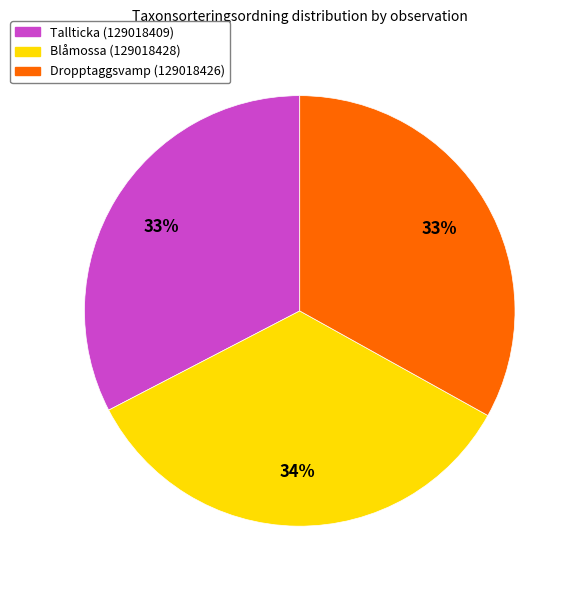

Combined, do Blåmossa (129018428) and Dropptaggsvamp (129018426) account for over 50%?

Yes